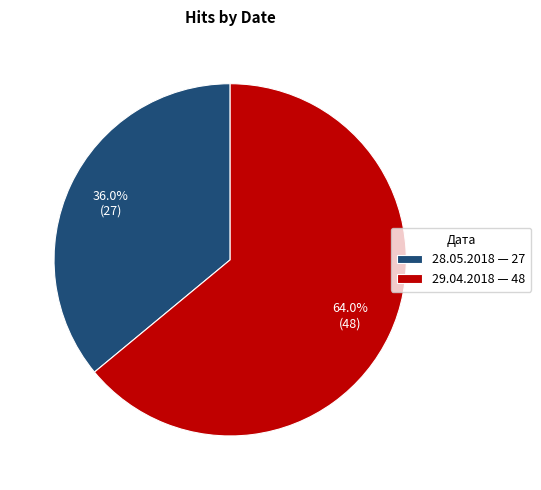

Does 28.05.2018 account for over 50% of the chart?

No